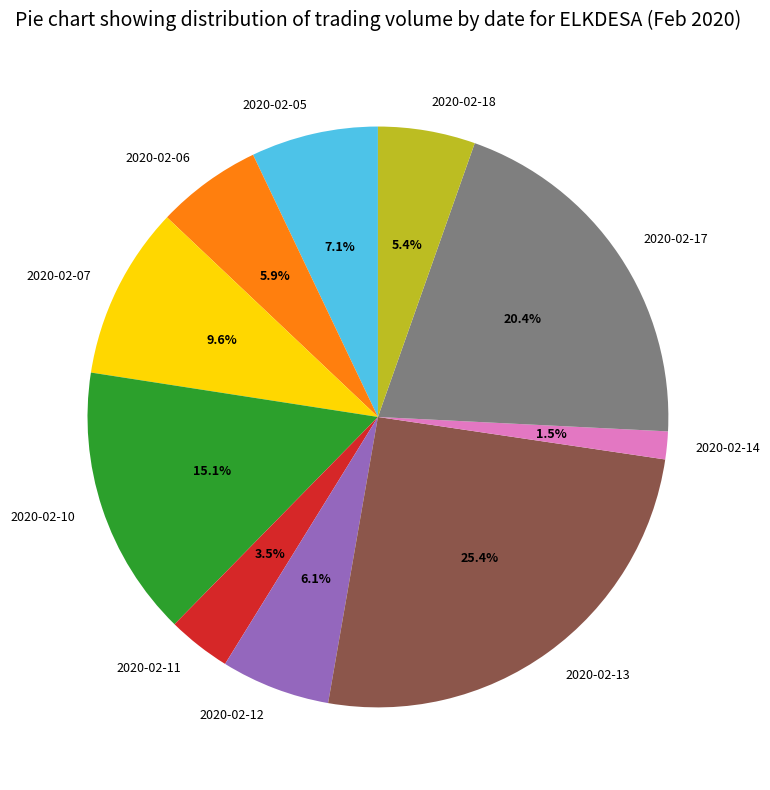

What is the ratio of the value at 2020-02-05 to the value at 2020-02-18?

1.3